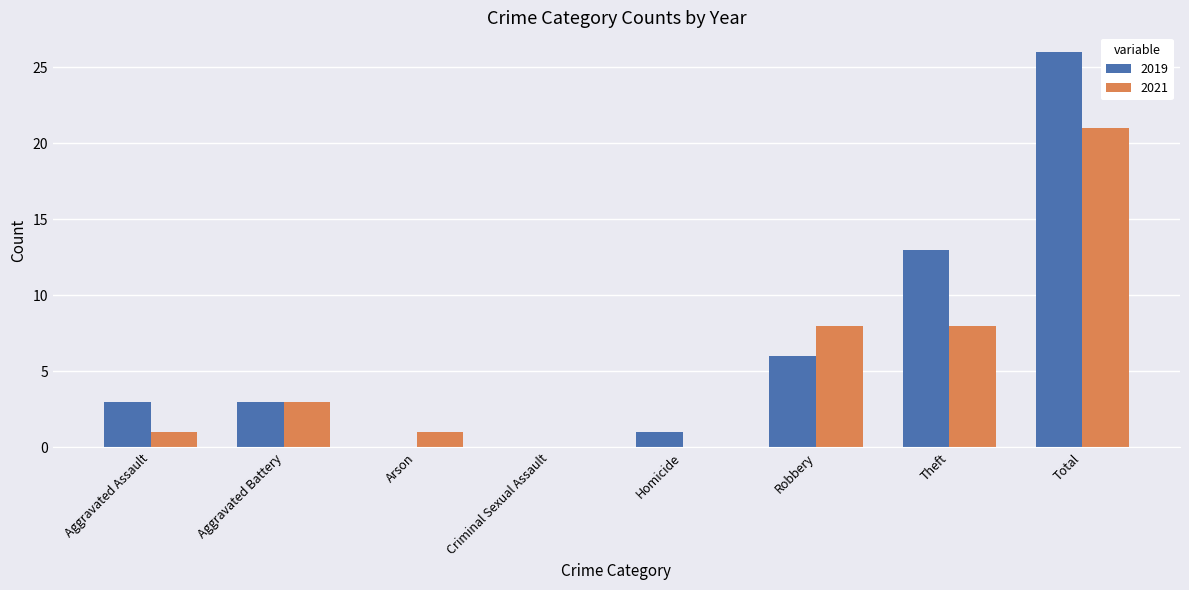

What is the sum of all 2021 values?

42